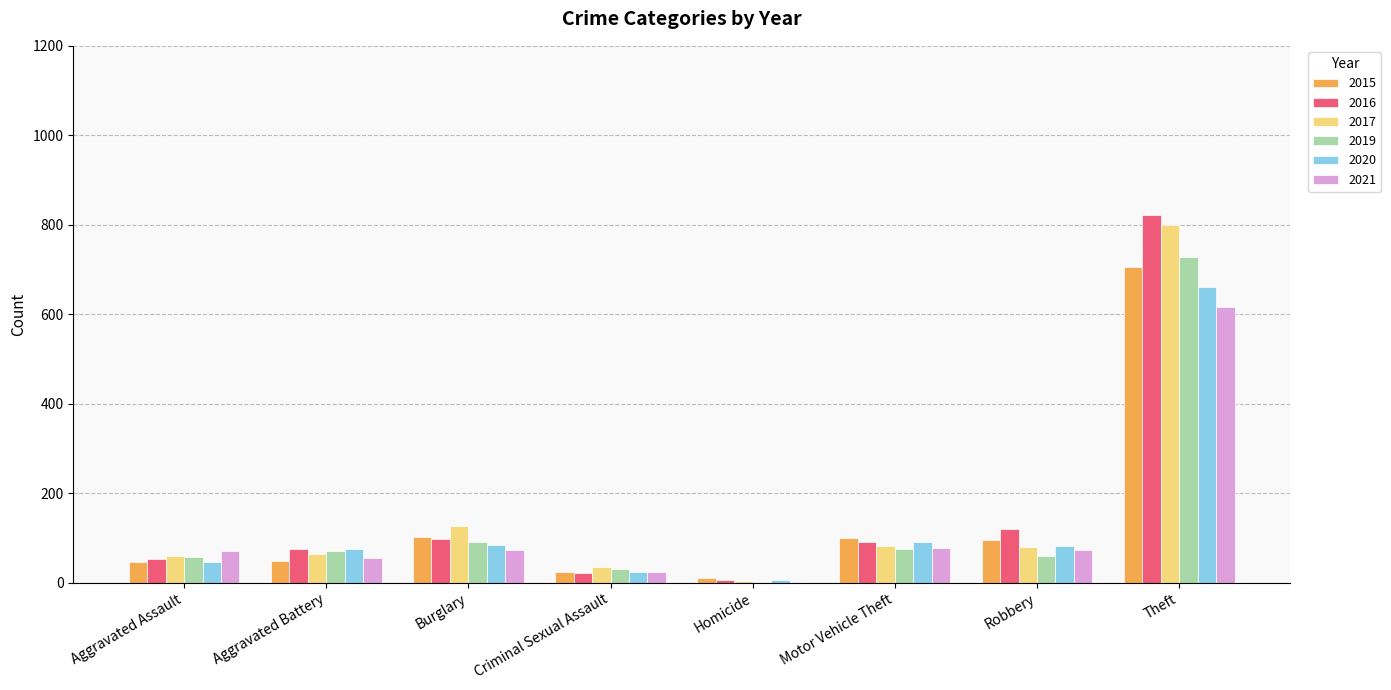

Is it true that 2021 equals 73 at Robbery?

True